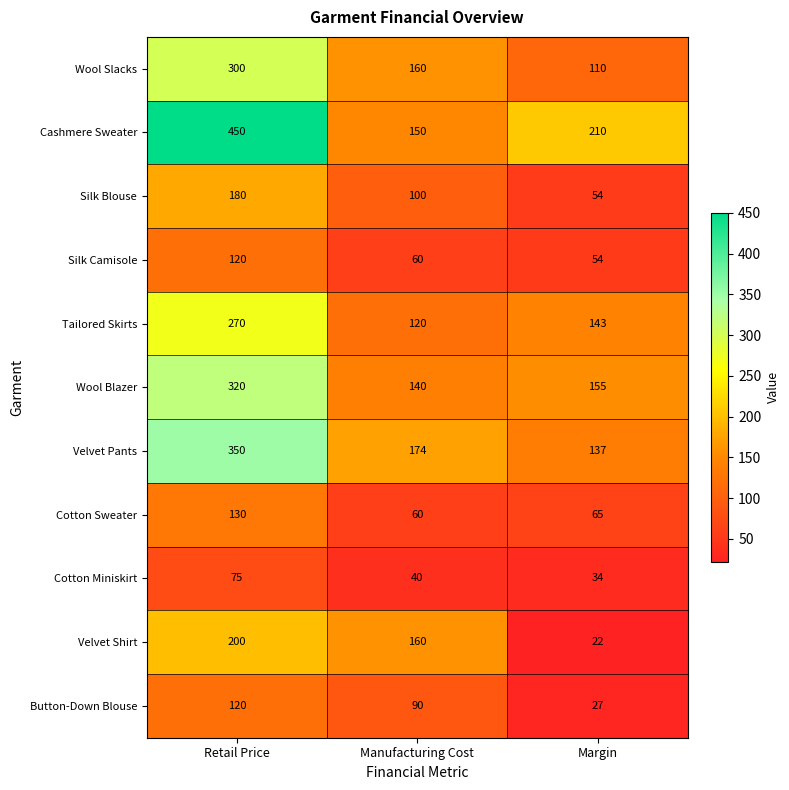

What is the greatest value displayed?

450